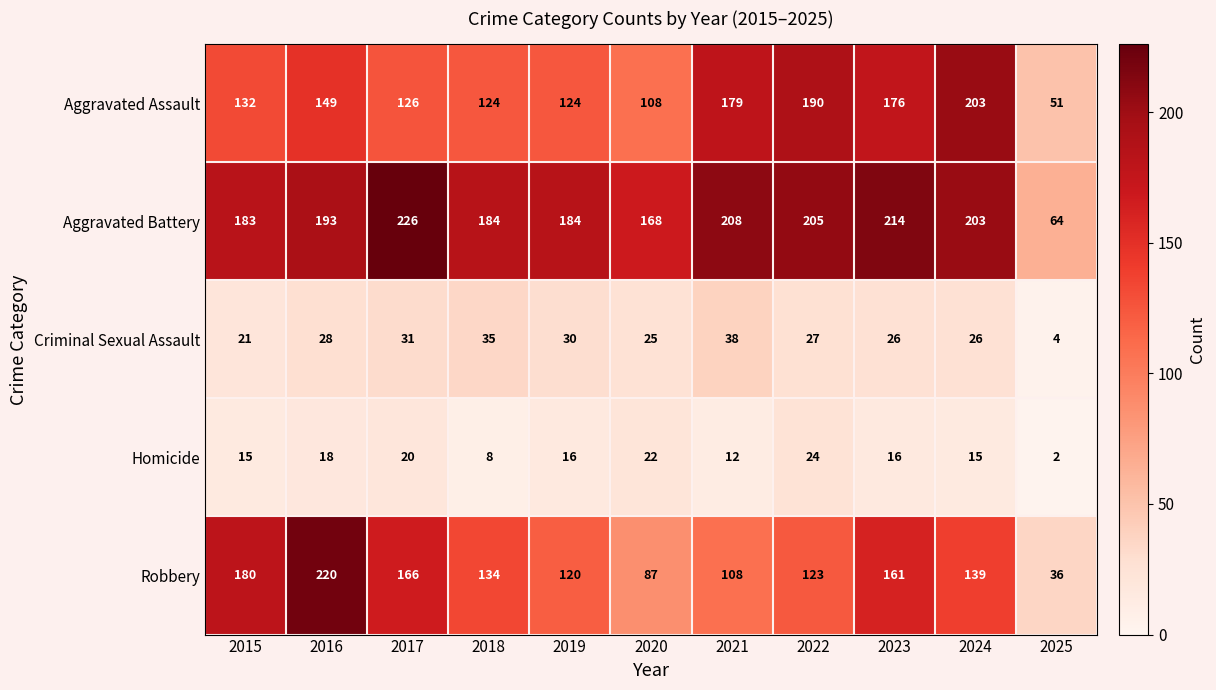

What is the sum of the Homicide values at 2021 and 2023?

28